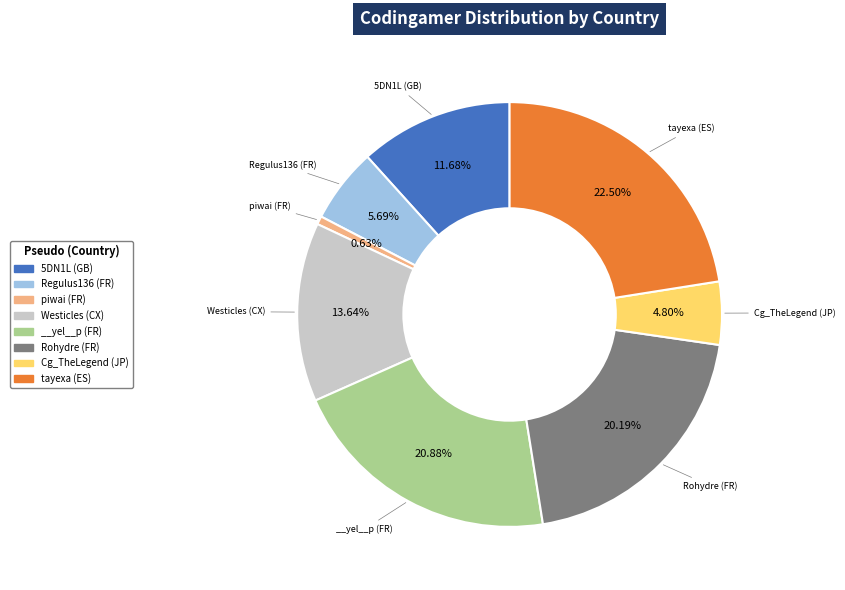

Which category has the biggest portion of the pie?

tayexa (ES)